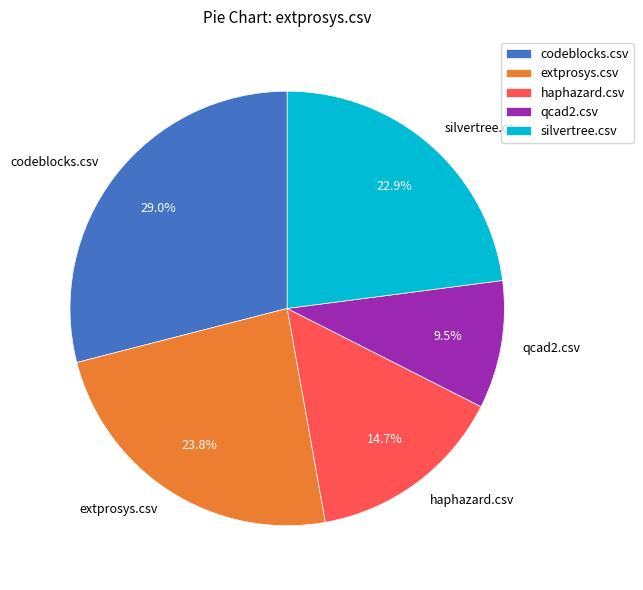

Which has a higher value, silvertree.csv or codeblocks.csv?

codeblocks.csv